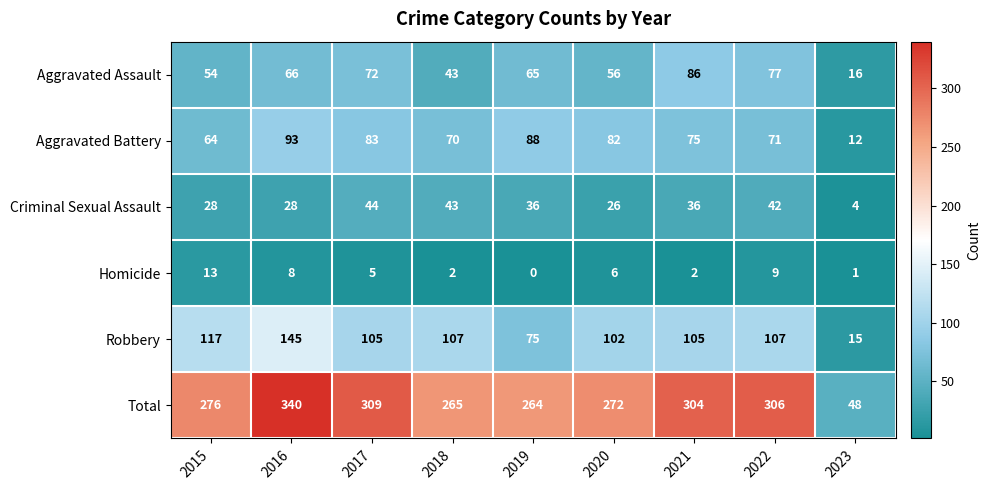

The value of Criminal Sexual Assault at 2019 is 63. True or false?

False